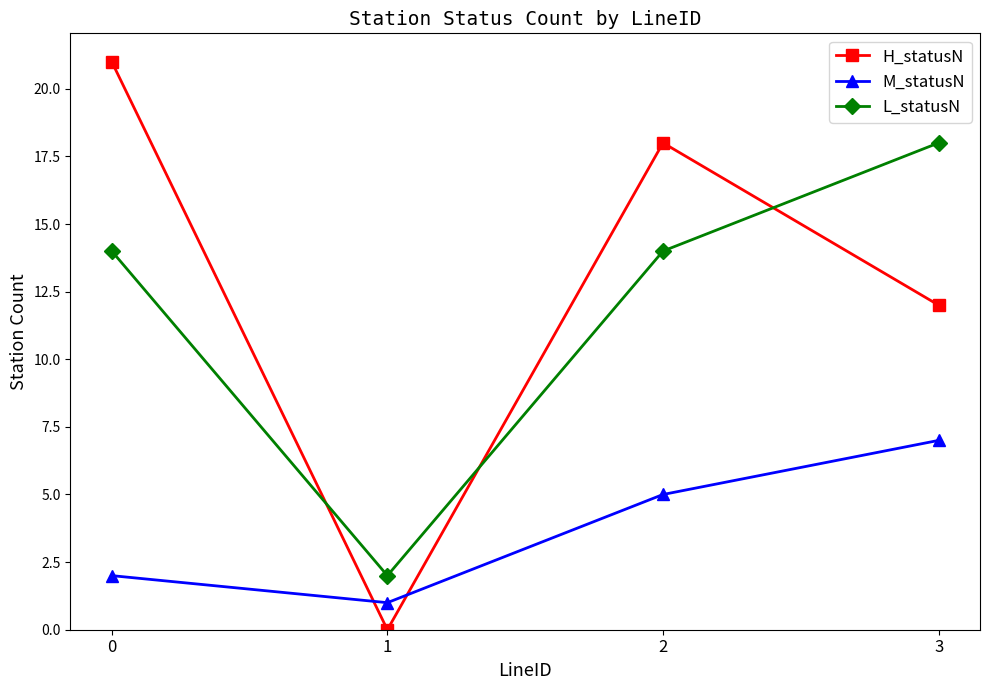

Between which two adjacent categories do L_statusN and H_statusN first intersect?

0 and 1